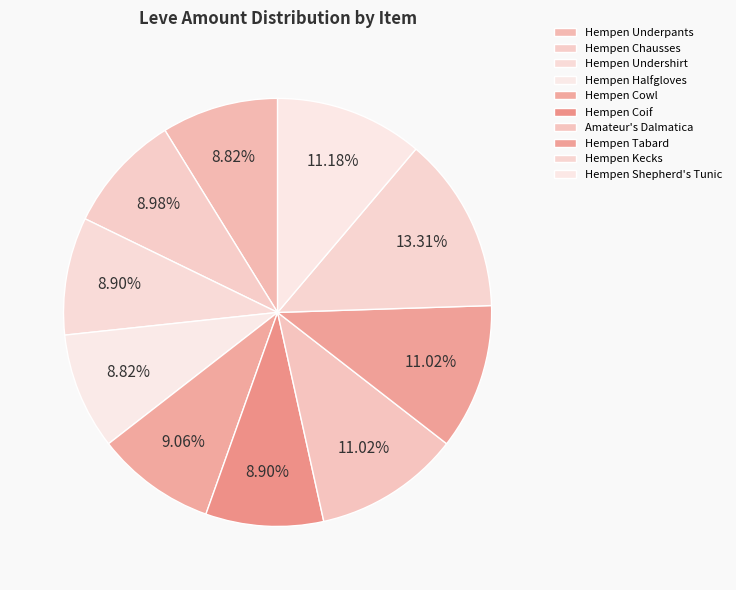

The Hempen Kecks slice represents 13% of the pie. True or false?

True